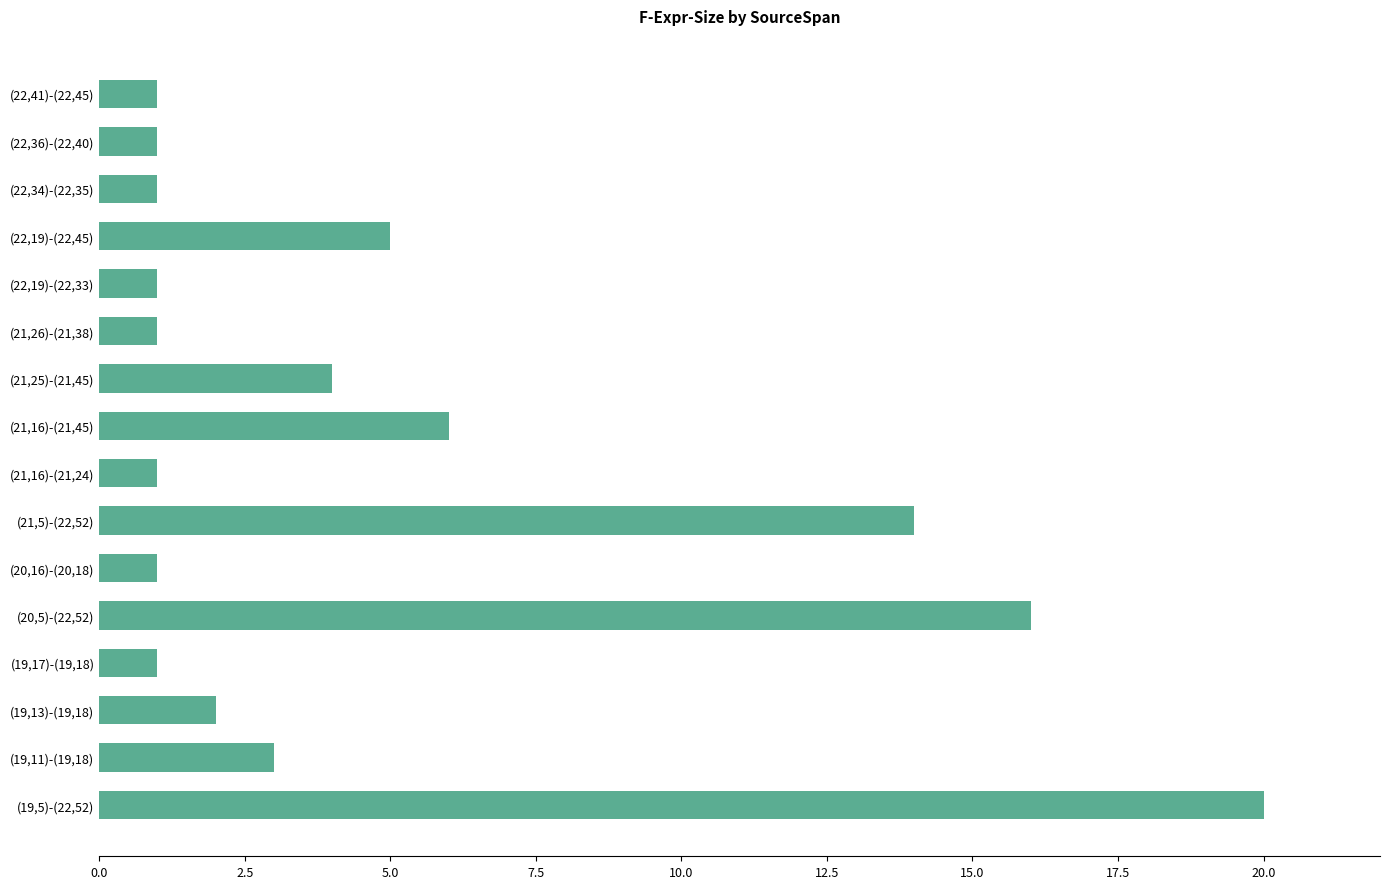

What is the sum of all values?

78